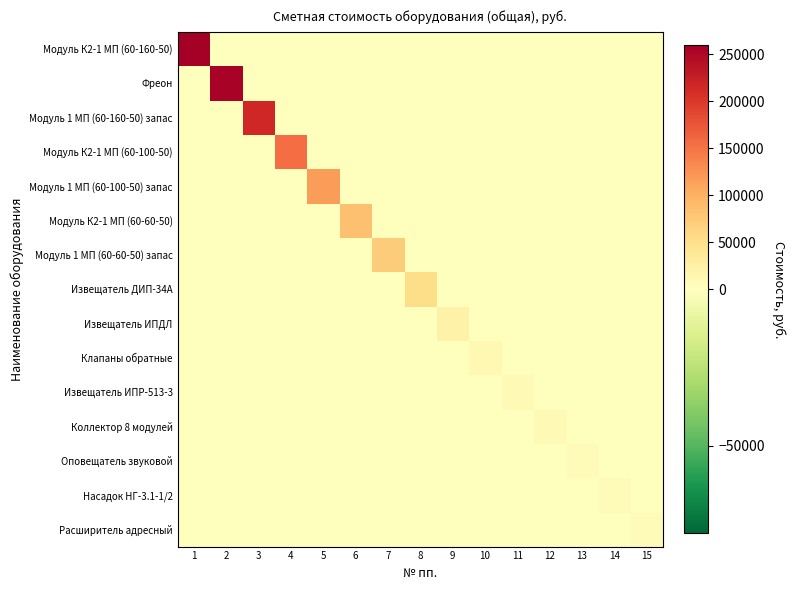

Between 2 and 15, which series saw the biggest shift?

Фреон